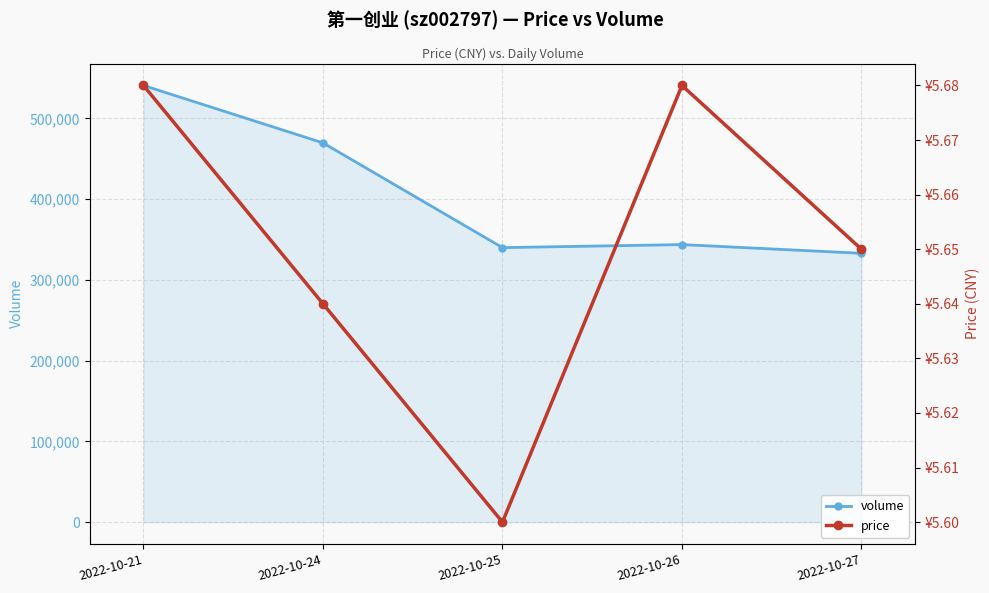

What is the maximum value for volume?

540648